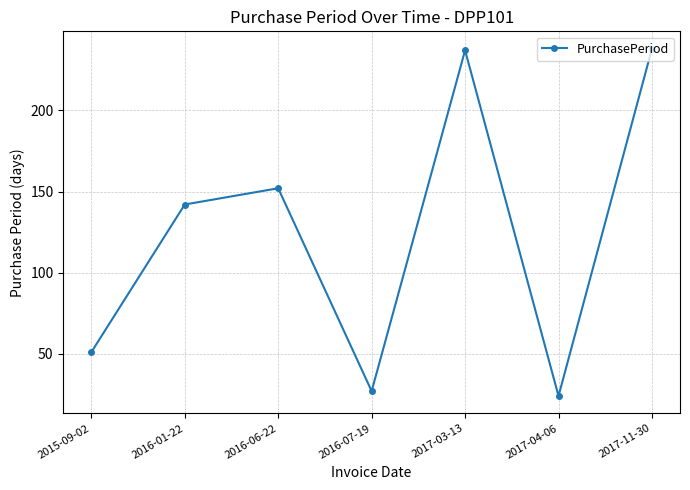

How many data points are less than 142?

3